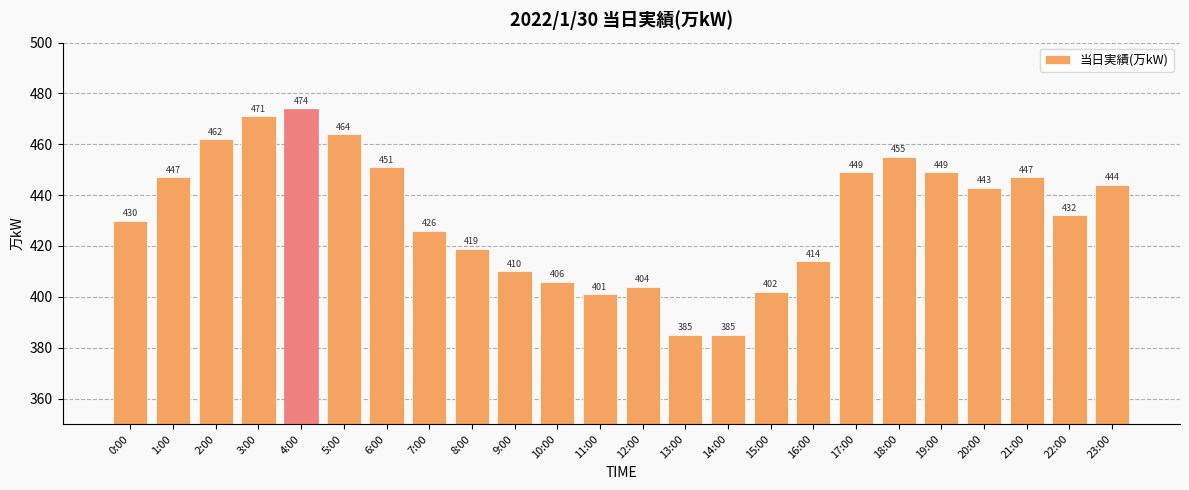

What is the difference between the values at 19:00 and 10:00?

43